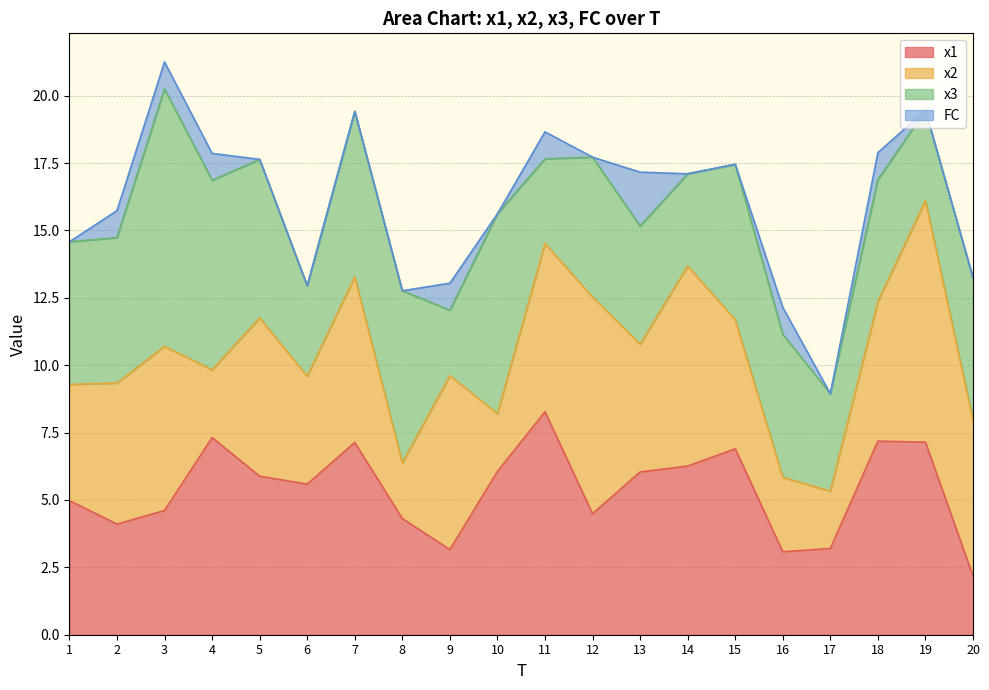

Rank the series at 10 from highest to lowest value.

x3, x1, x2, FC